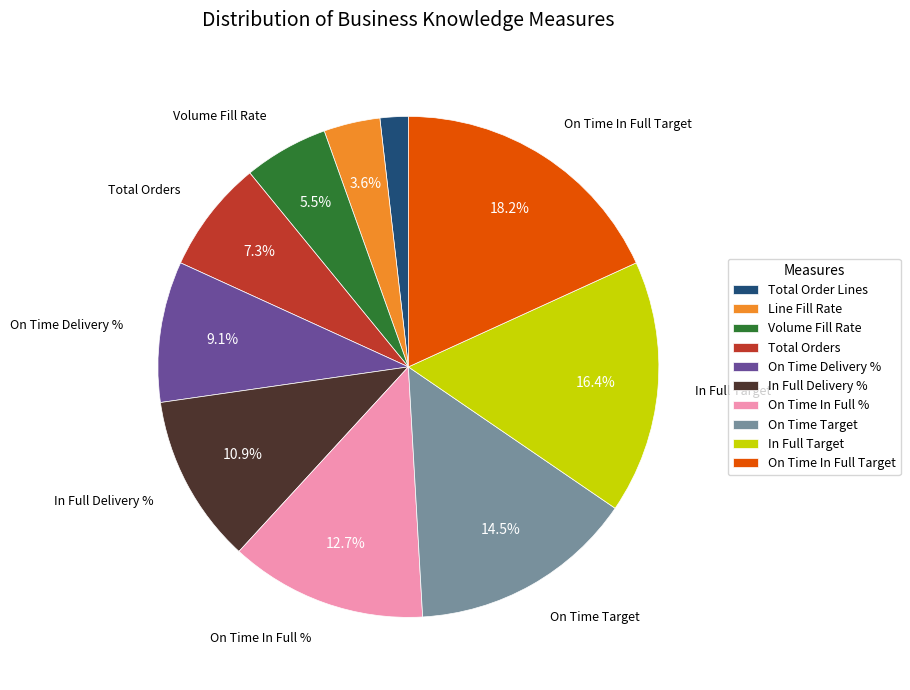

To the nearest percent, what is the difference between the largest and smallest slice percentages?

16%